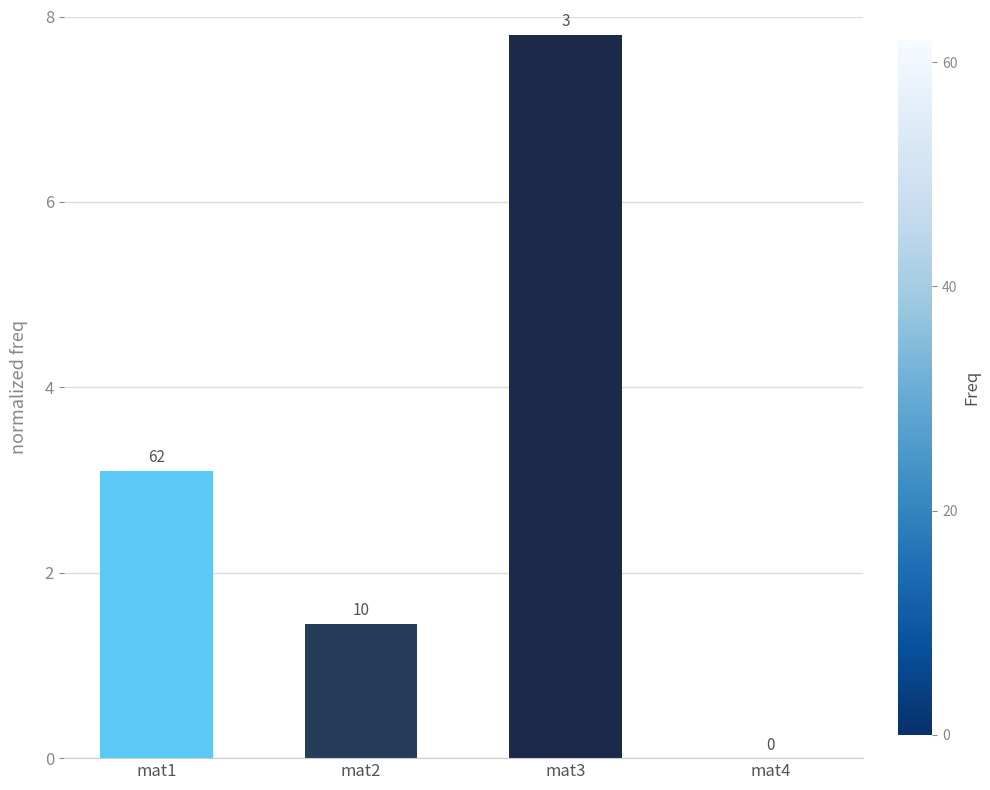

How many data points are less than 3?

2